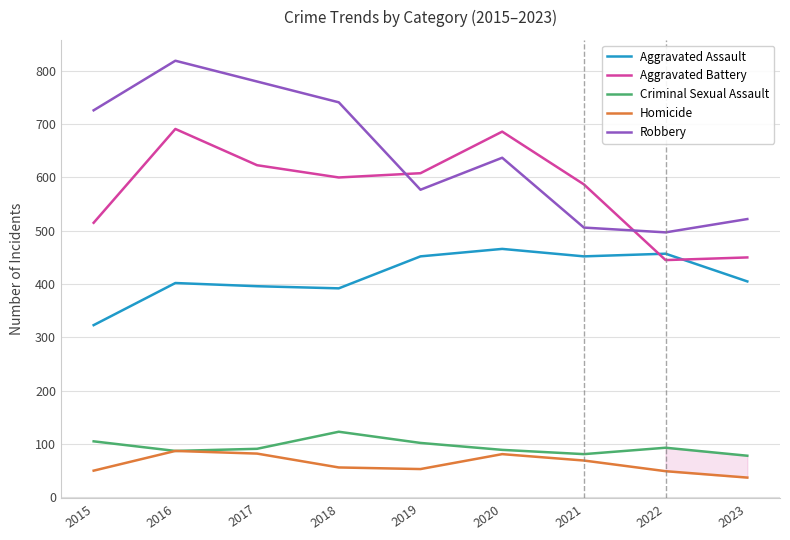

Between 2015 and 2019, which series saw the biggest shift?

Robbery